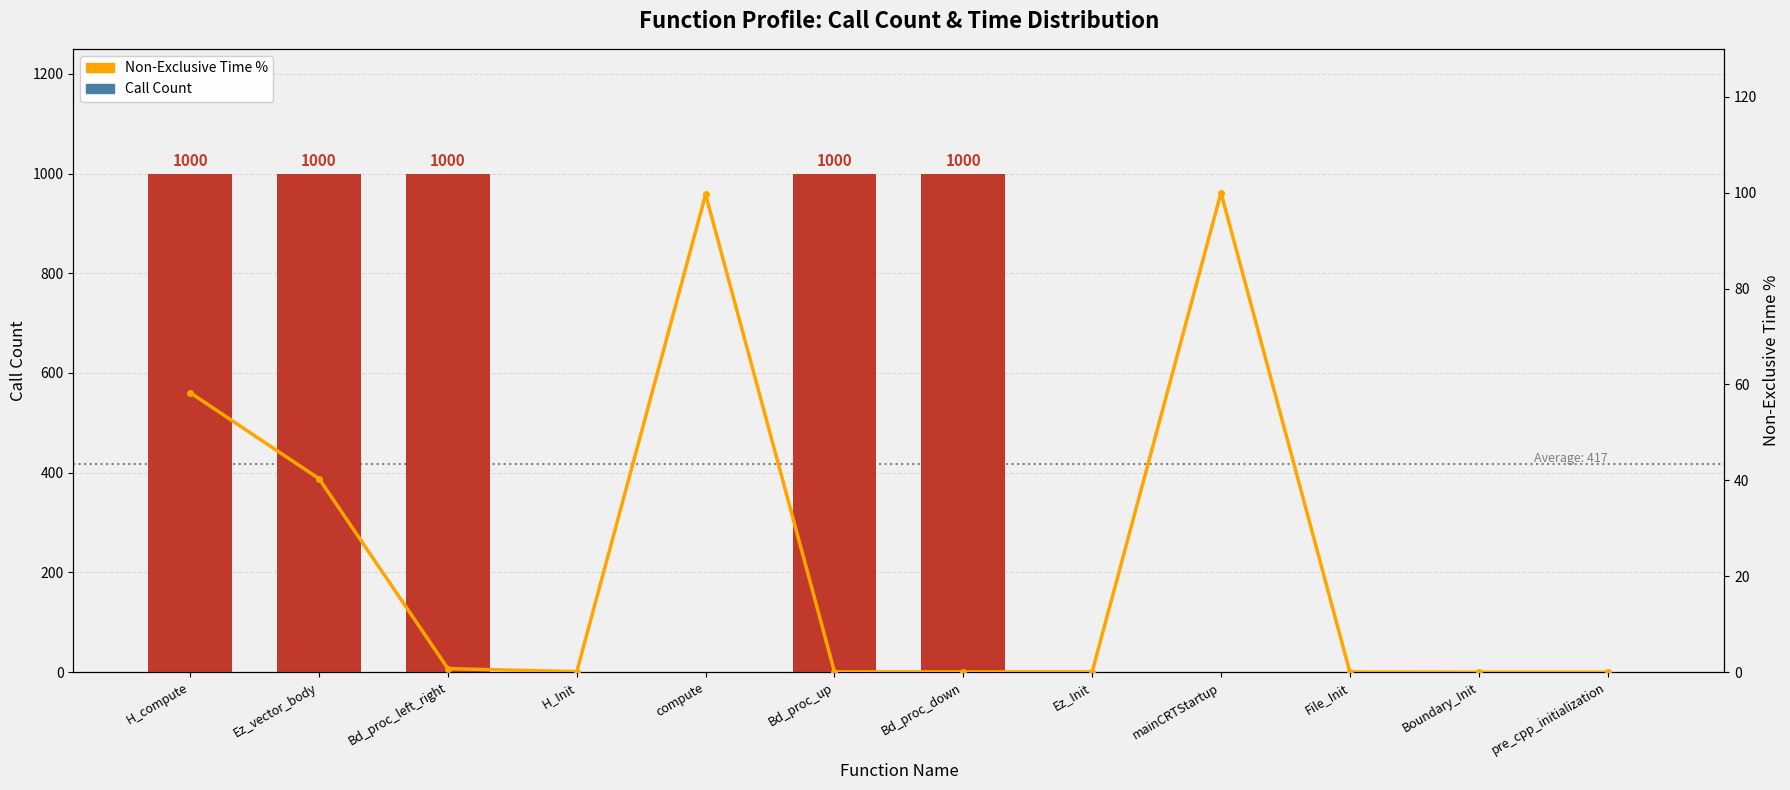

What are all the series names shown in the legend?

Call Count, Non-Exclusive Time %